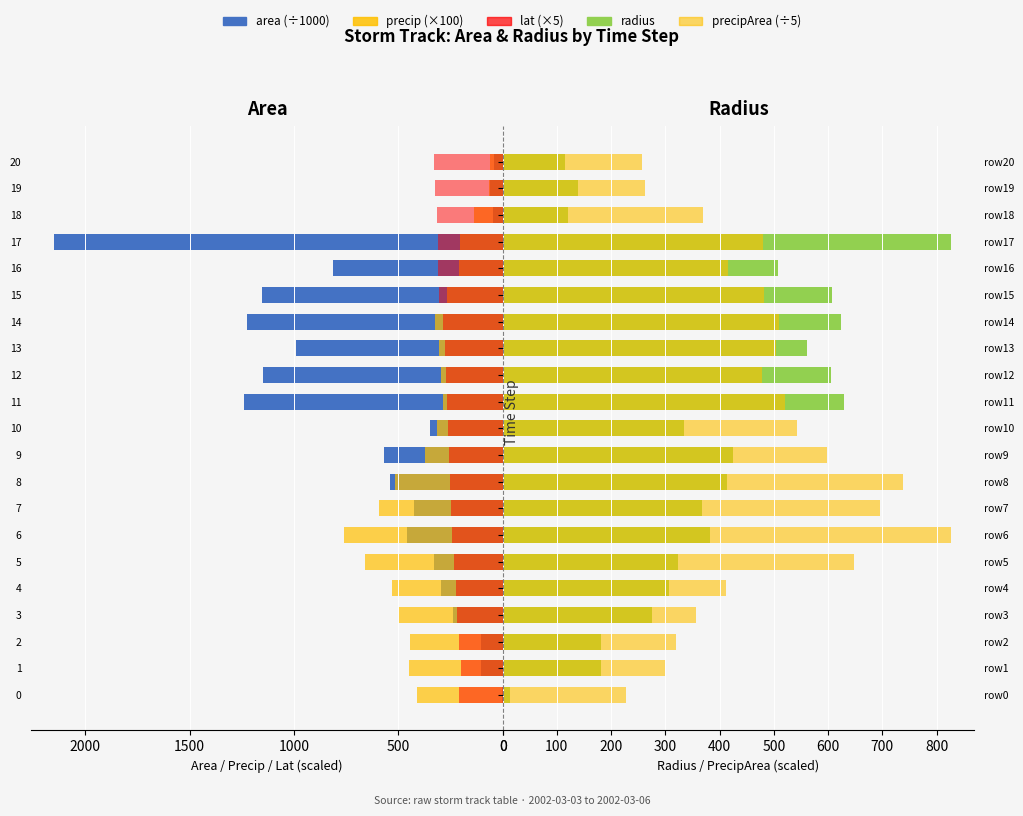

The radius series shows 1073.9 at 15. True or false?

False